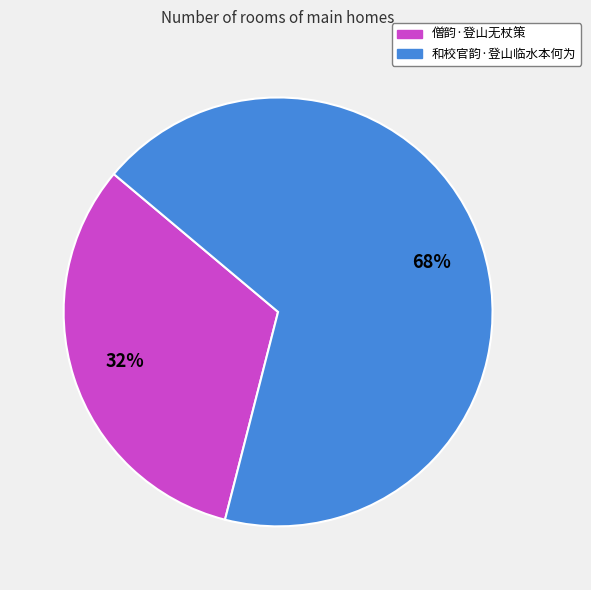

To the nearest percent, what is the difference between the 和校官韵·登山临水本何为 and 僧韵·登山无杖策 slice percentages?

36%